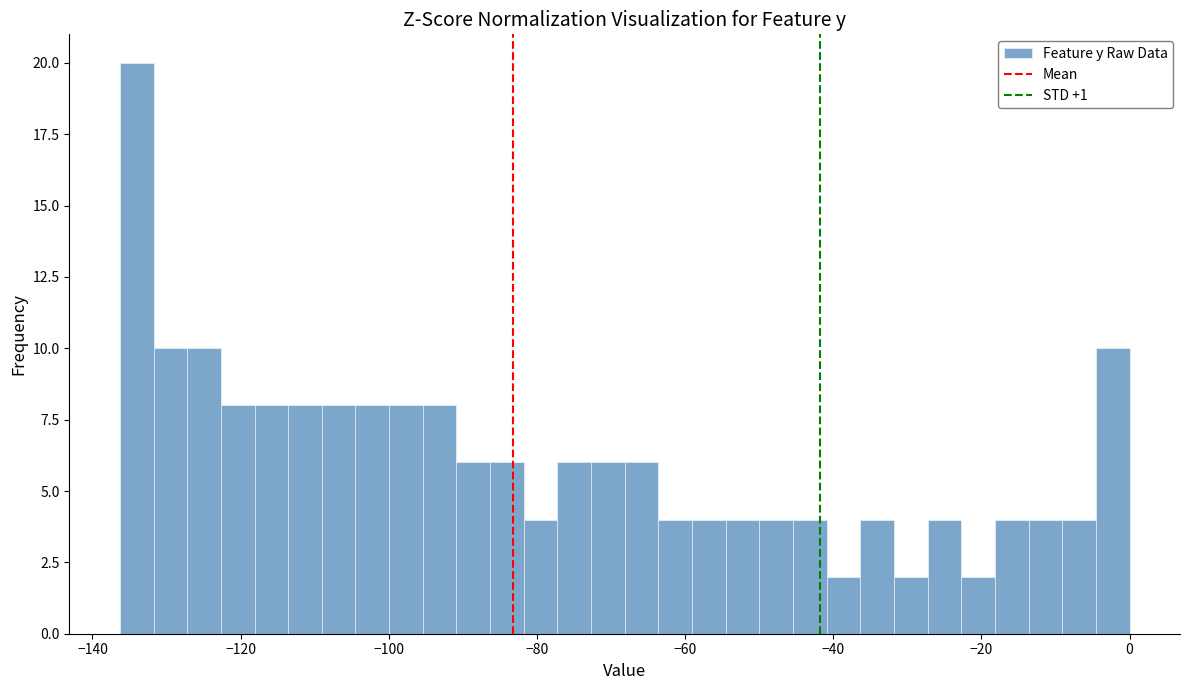

Read against the x-axis, roughly where is the centre of the tallest bar?

-134